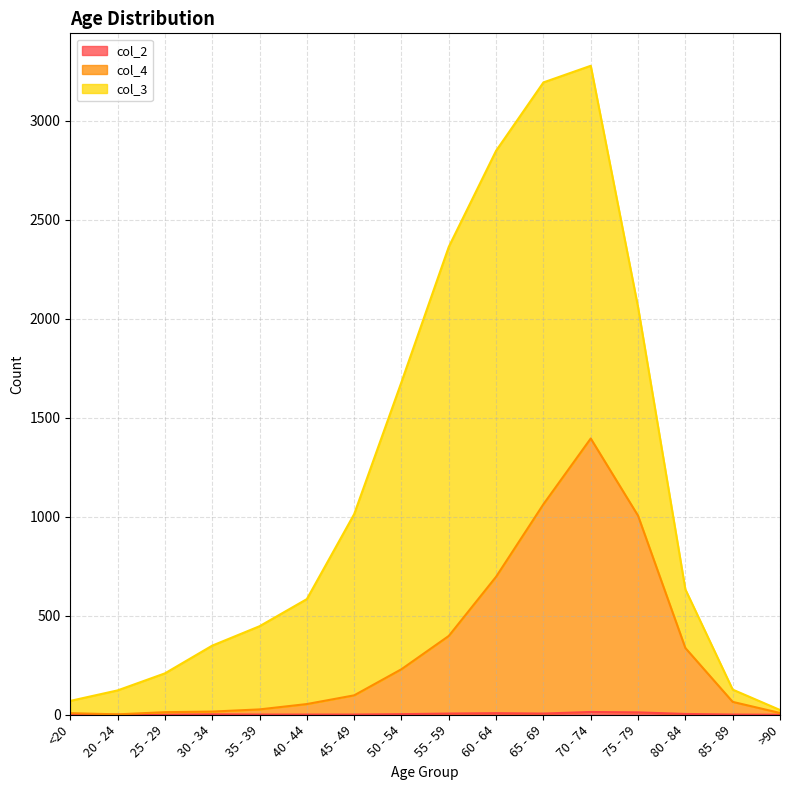

Is it true that col_2 equals 0 at 85 - 89?

False